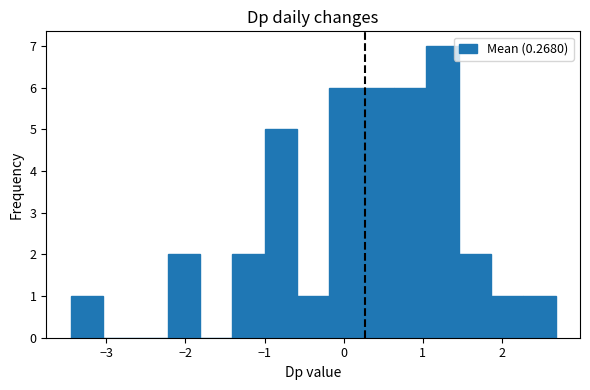

Reading left to right, transcribe this chart: for each bar, give the range it covers on the x-axis and its height. Neither the bar edges nor the heights are printed on the chart, so give them approximately, as read against the axes.

-3.5 to -3.0: 1
-3.0 to -2.6: 0
-2.6 to -2.2: 0
-2.2 to -1.8: 2
-1.8 to -1.4: 0
-1.4 to -1.0: 2
-1.0 to -0.6: 5
-0.6 to -0.2: 1
-0.2 to 0.2: 6
0.2 to 0.6: 6
0.6 to 1.0: 6
1.0 to 1.5: 7
1.5 to 1.9: 2
1.9 to 2.3: 1
2.3 to 2.7: 1